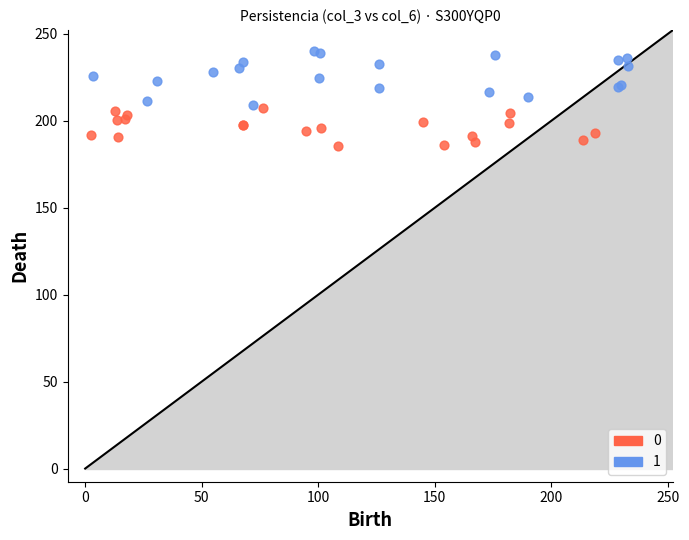

What are all the series names shown in the legend?

0, 1